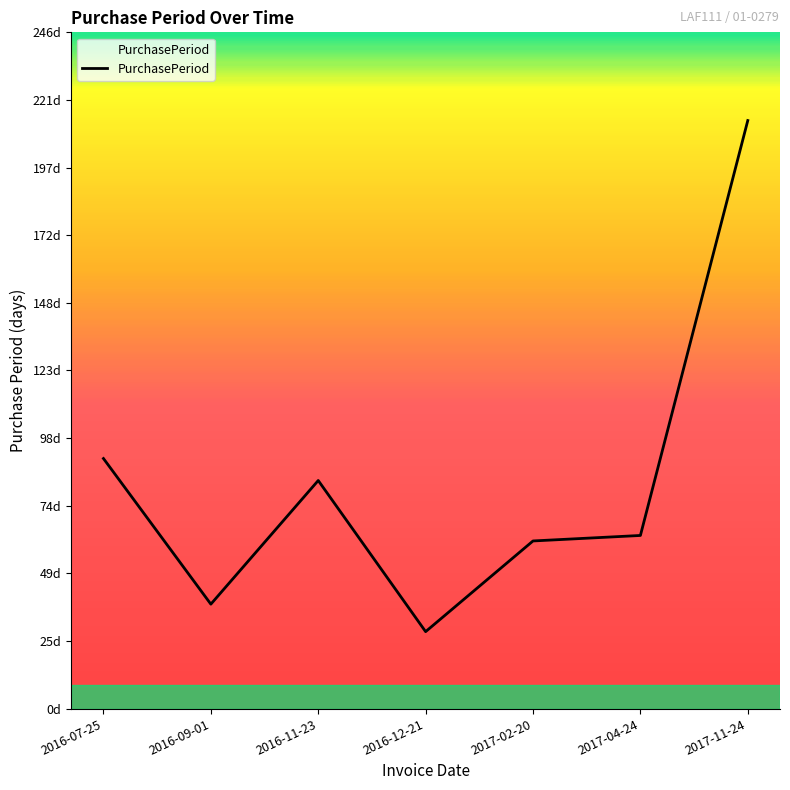

What is the sum of all values?

578